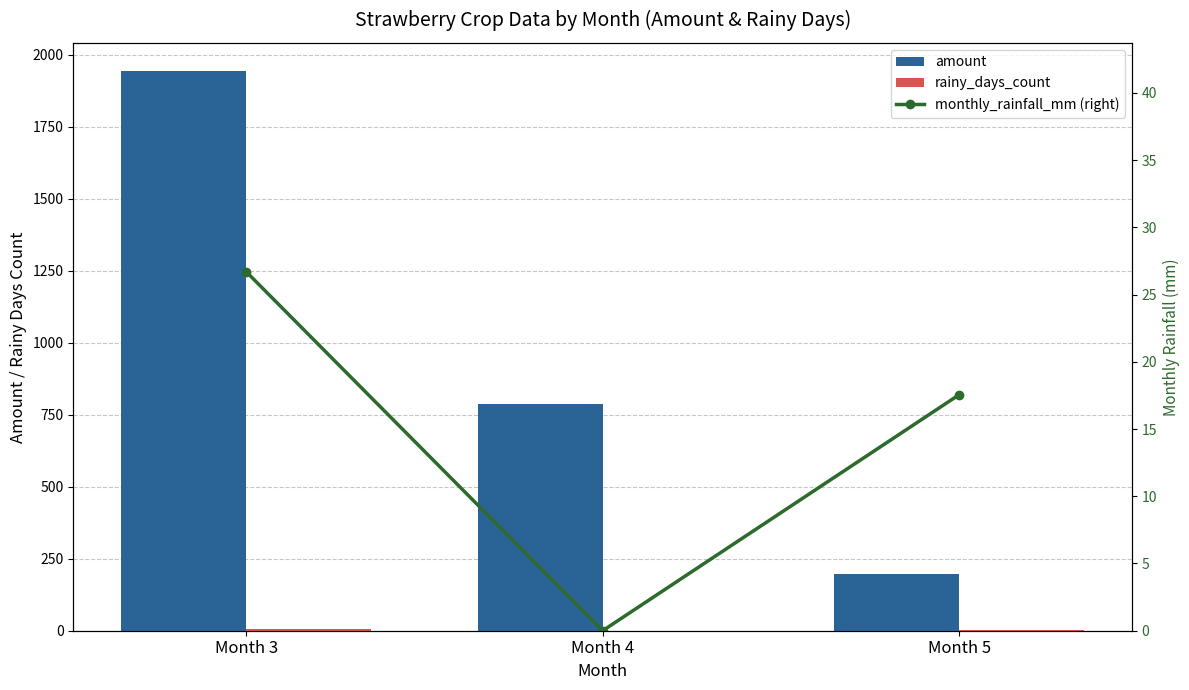

At which label does amount reach its minimum?

Month 5